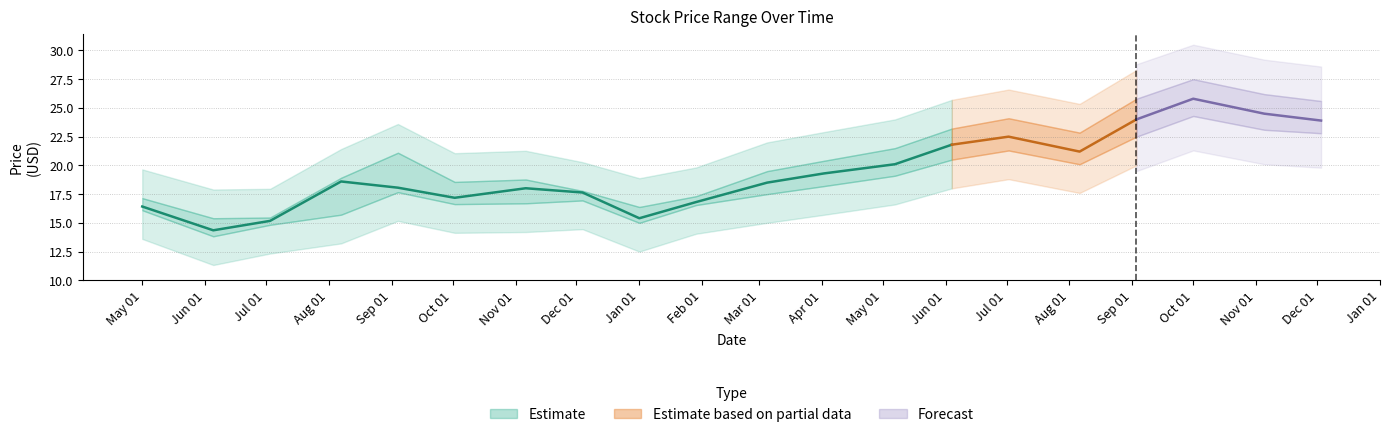

How many series are shown in this chart?

3